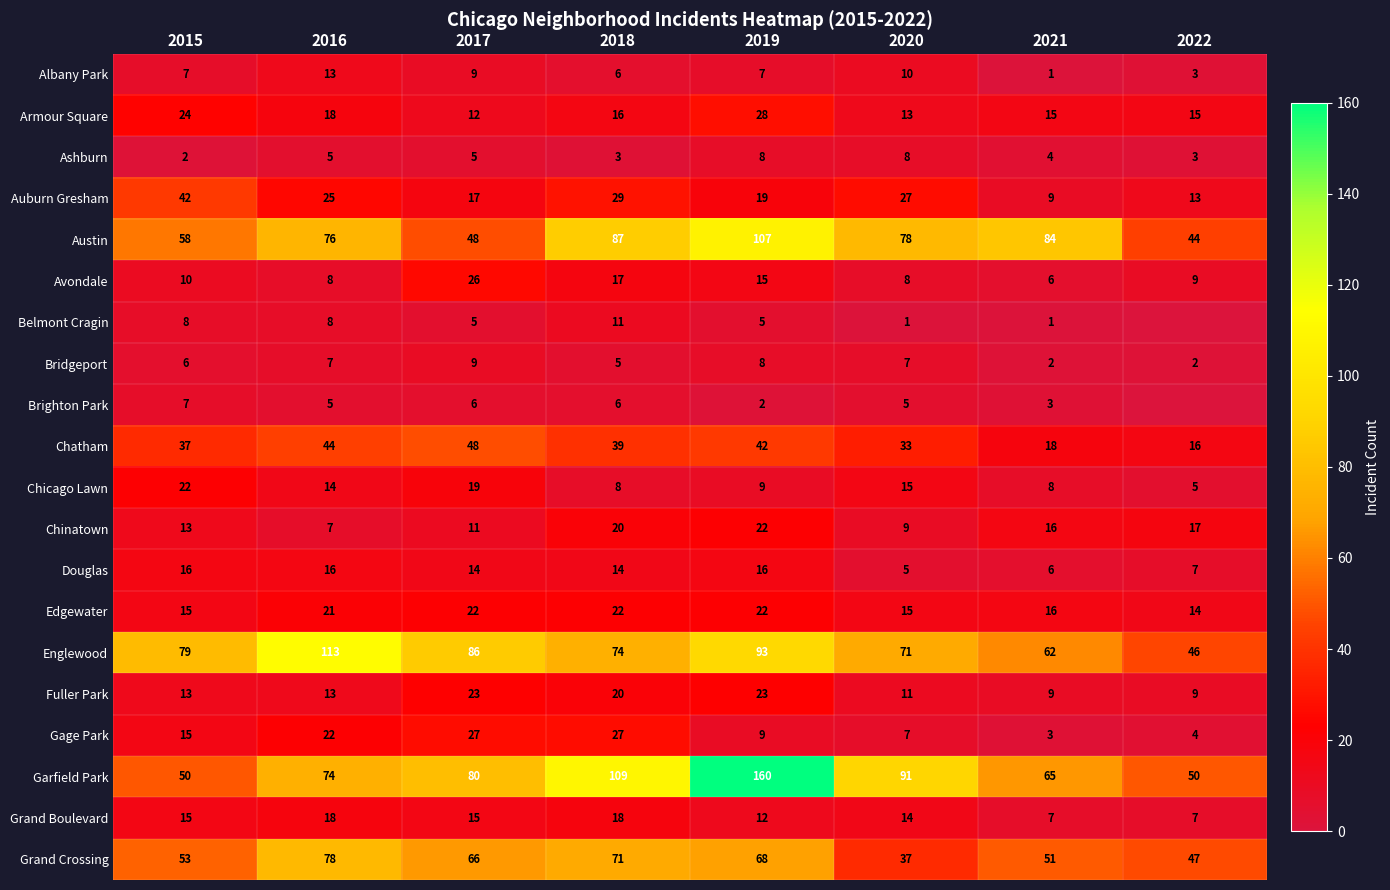

What is the average value of the Douglas series?

12